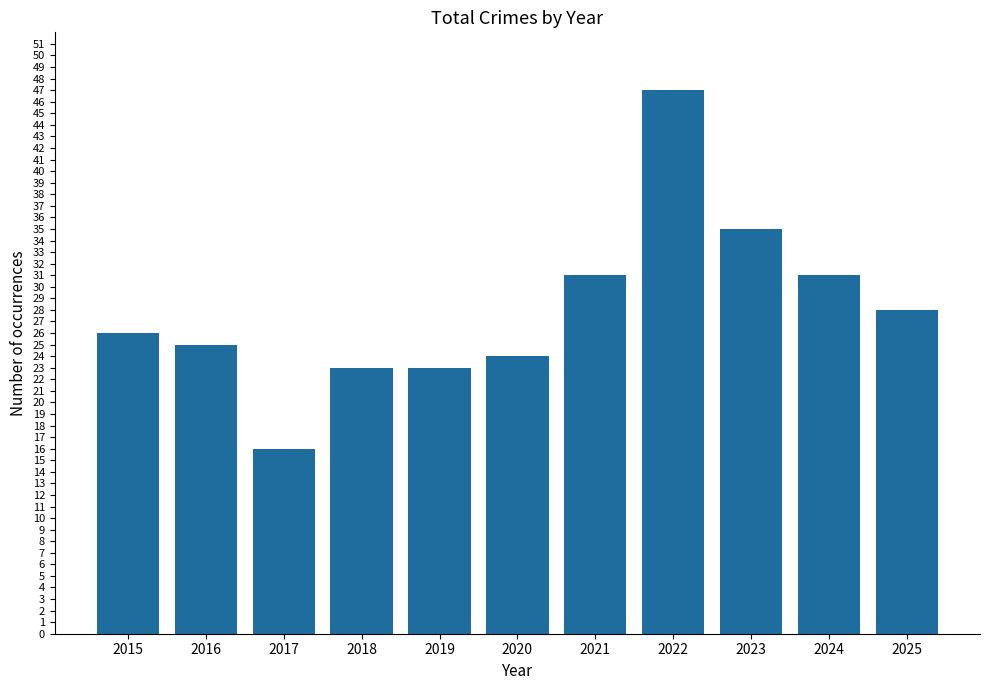

Does the chart contain stacked bars?

No